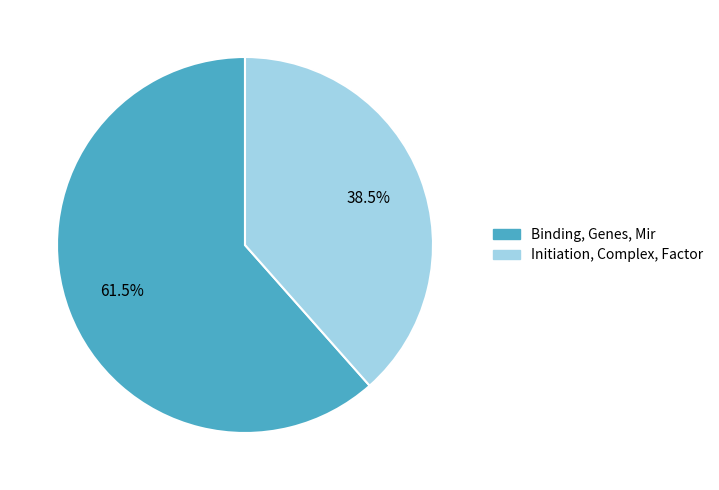

Which category has the biggest portion of the pie?

Binding, Genes, Mir